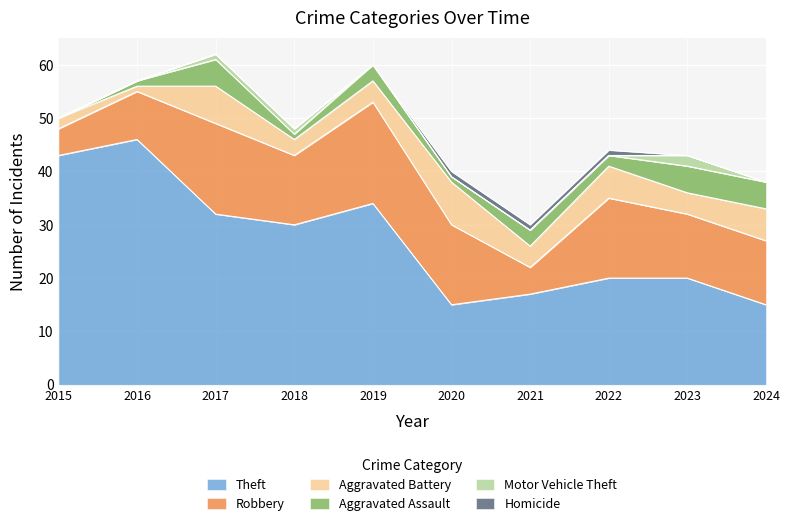

Rank the series at 2015 from highest to lowest value.

Theft, Robbery, Aggravated Battery, Aggravated Assault, Motor Vehicle Theft, Homicide